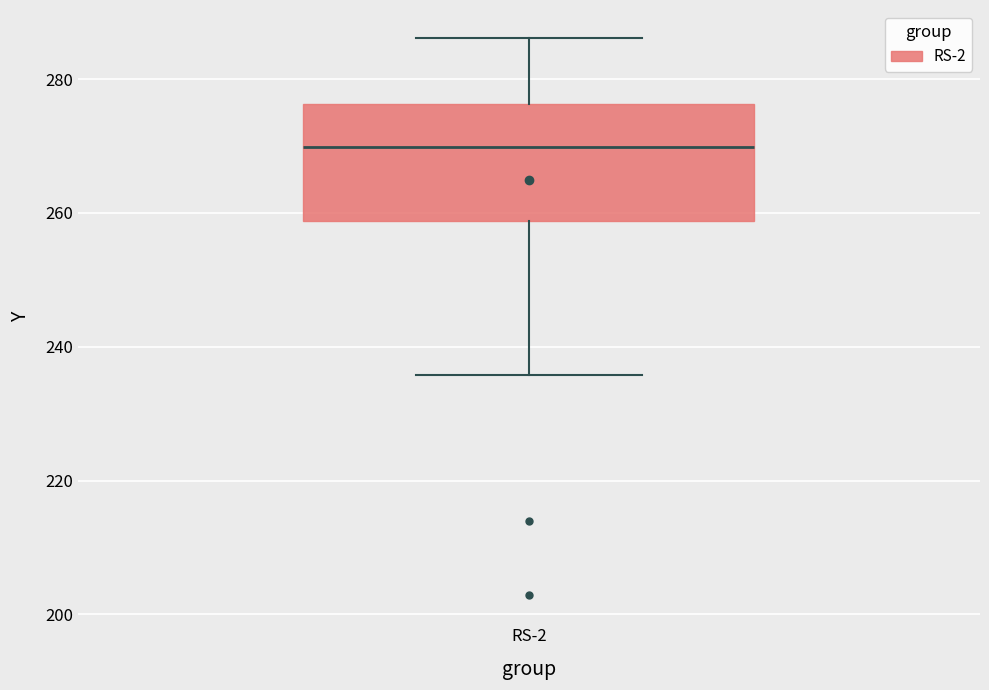

Transcribe this box plot: give where the median line is, the range the box spans, and where the two whiskers end, as read against the y-axis. The values are not printed on the chart, so give them approximately, as read against the axis.

median 270, box 258 to 276, whiskers 236 to 286